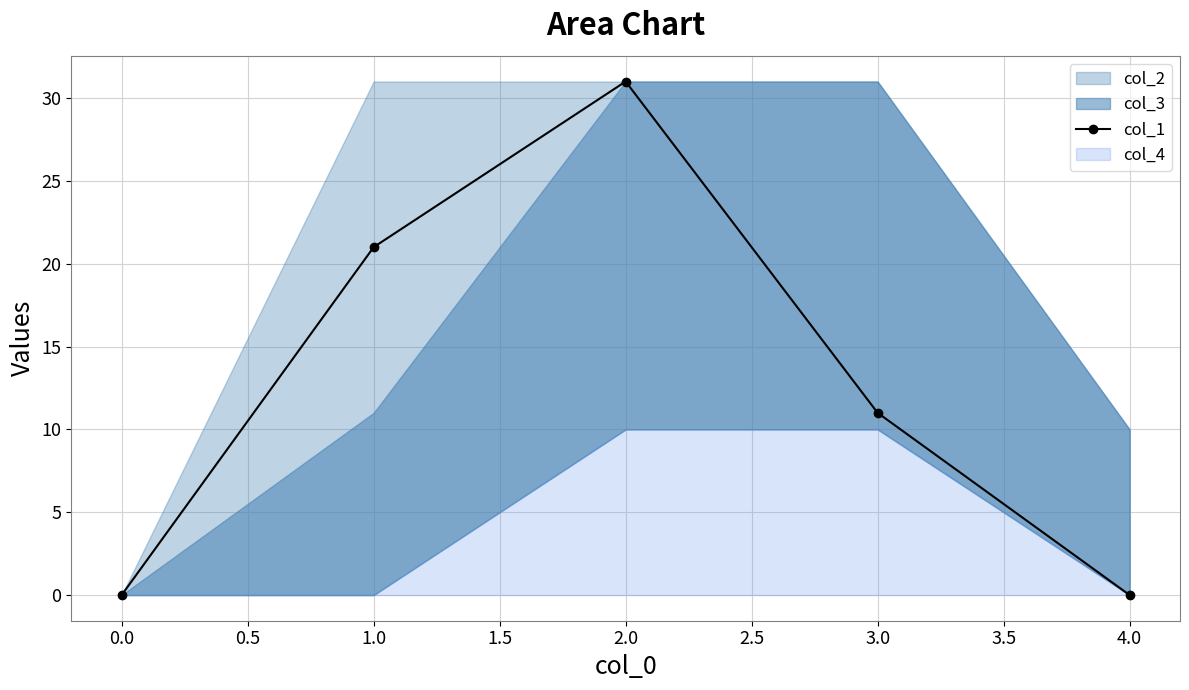

Where is the first local maximum for col_1?

2.0